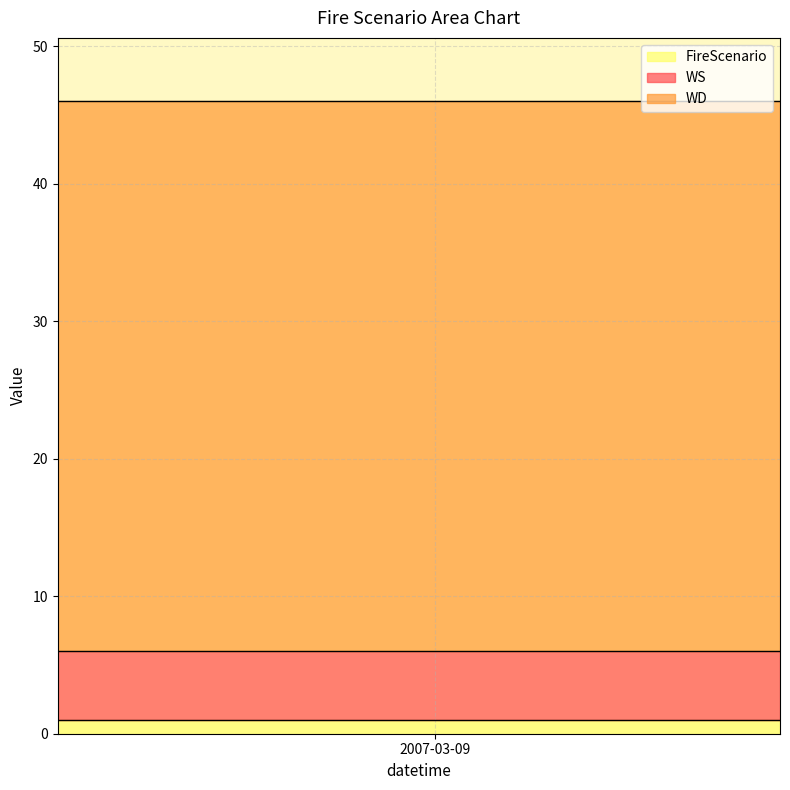

Rank the series by their maximum value, from lowest to highest.

FireScenario, WS, WD